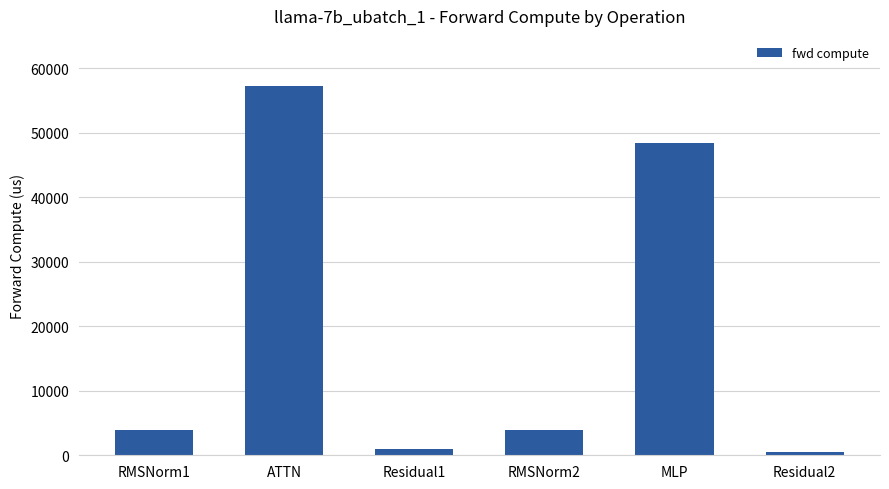

Reading left to right, transcribe all the data shown in this chart.

3951.8	57271.9	924.0	3951.8	48404.9	462.0